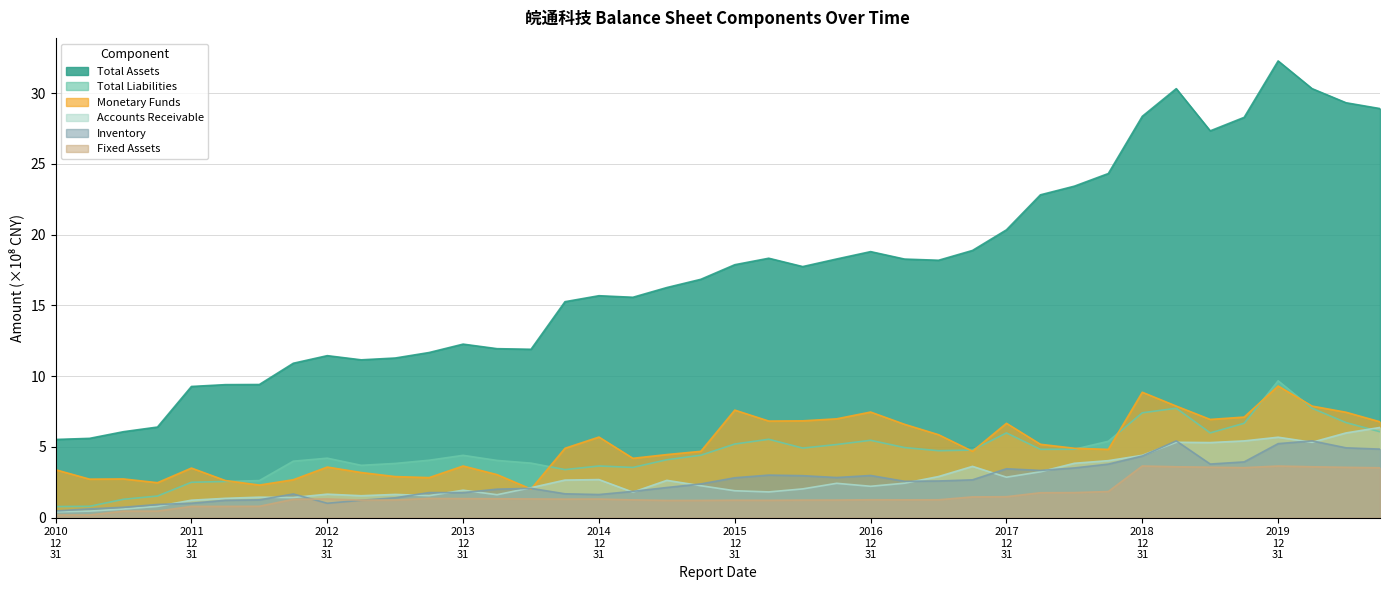

What is the label of the 15th point from the right?

2017-03-31